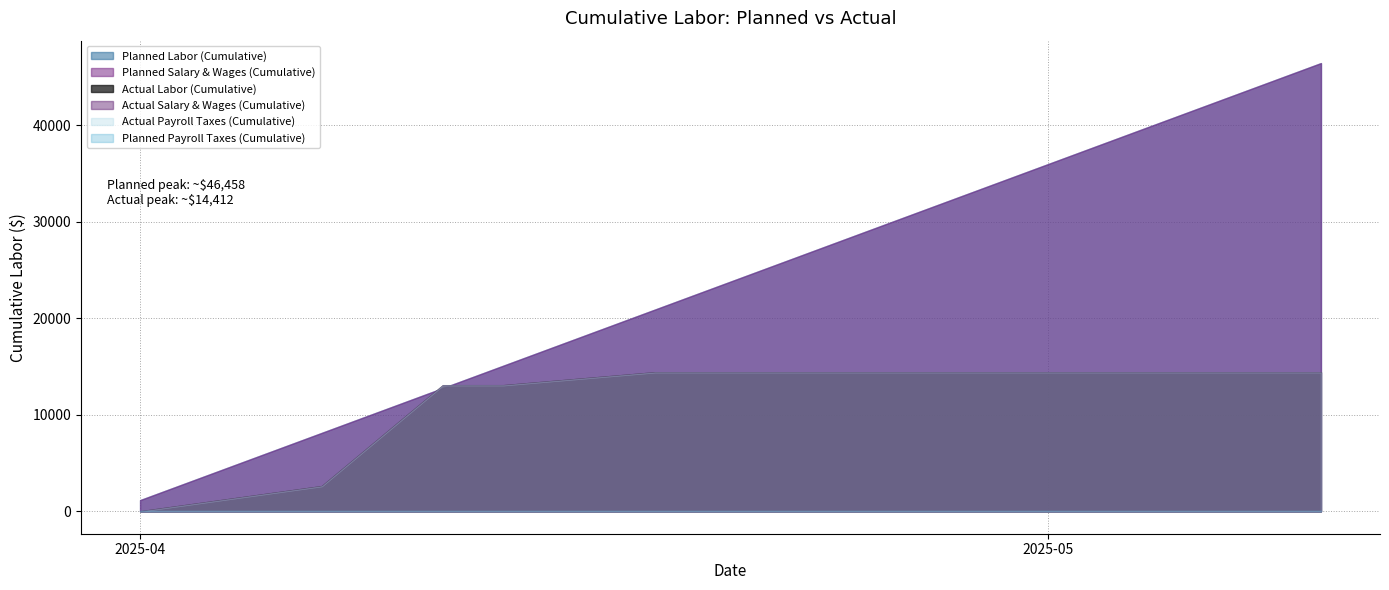

Where is Actual Labor (Cumulative) nearest to the value 7206?

2025-04-09